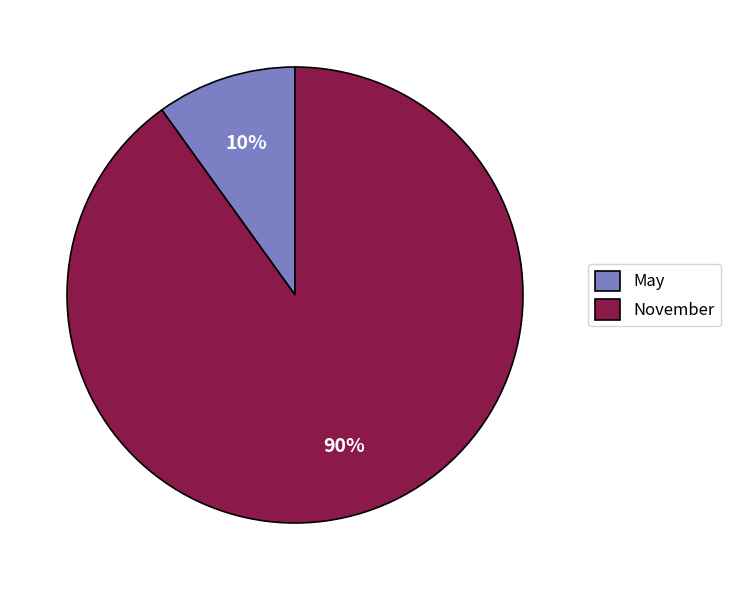

Does May account for over 50% of the chart?

No